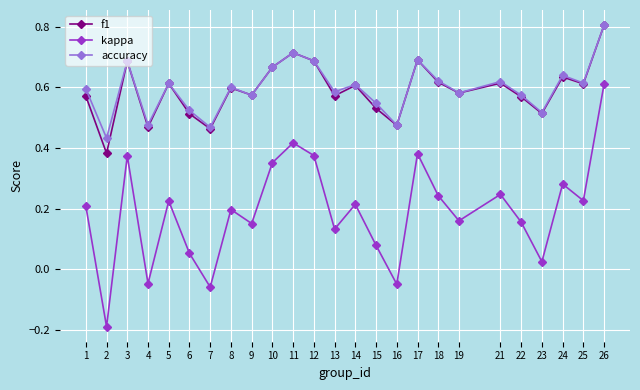

The value of f1 at 24 is 0.6. True or false?

True